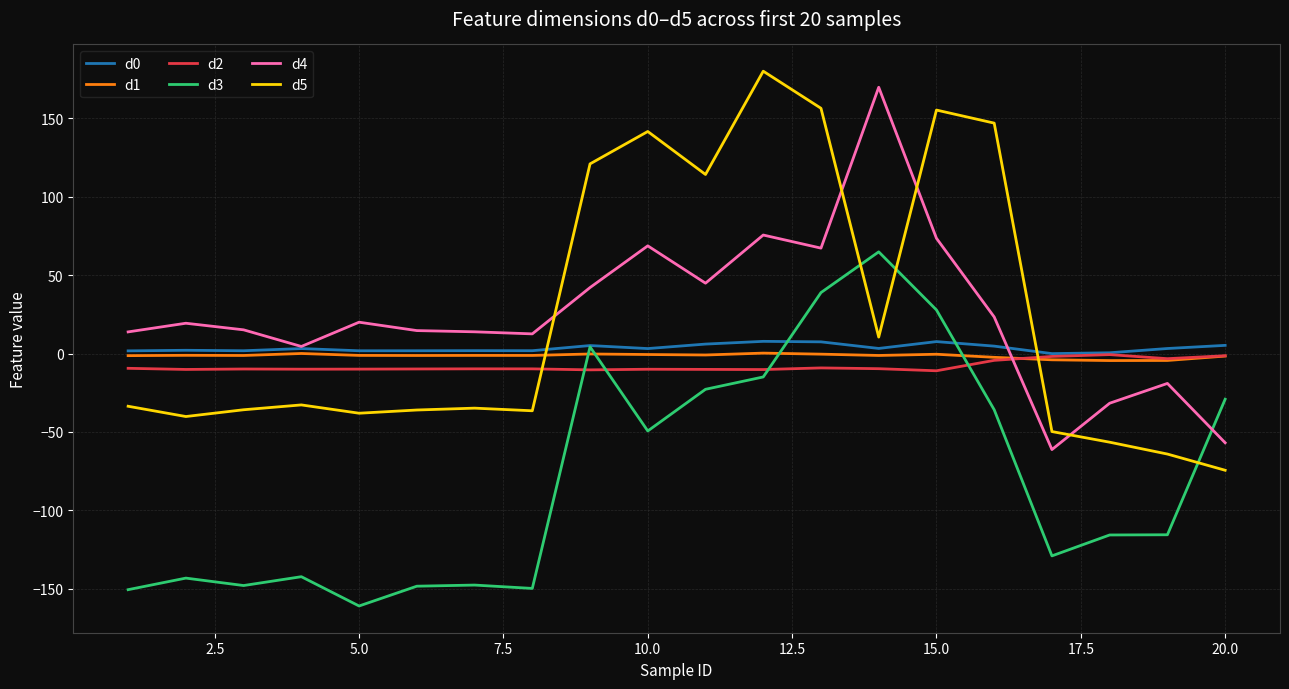

Which series has the largest range (max minus min)?

d5